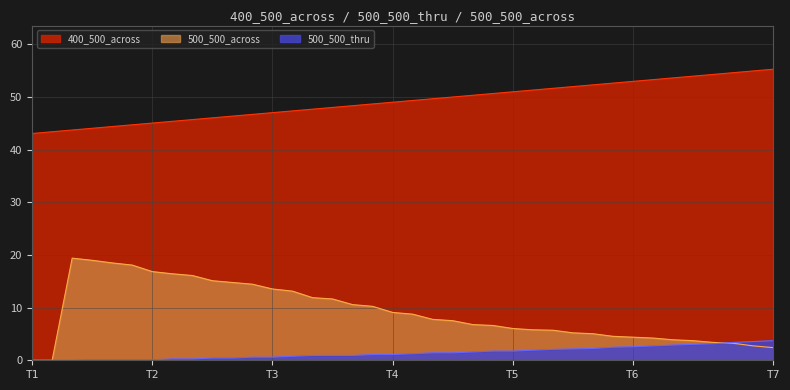

Is it true that 400_500_across equals 72.2 at 8?

False